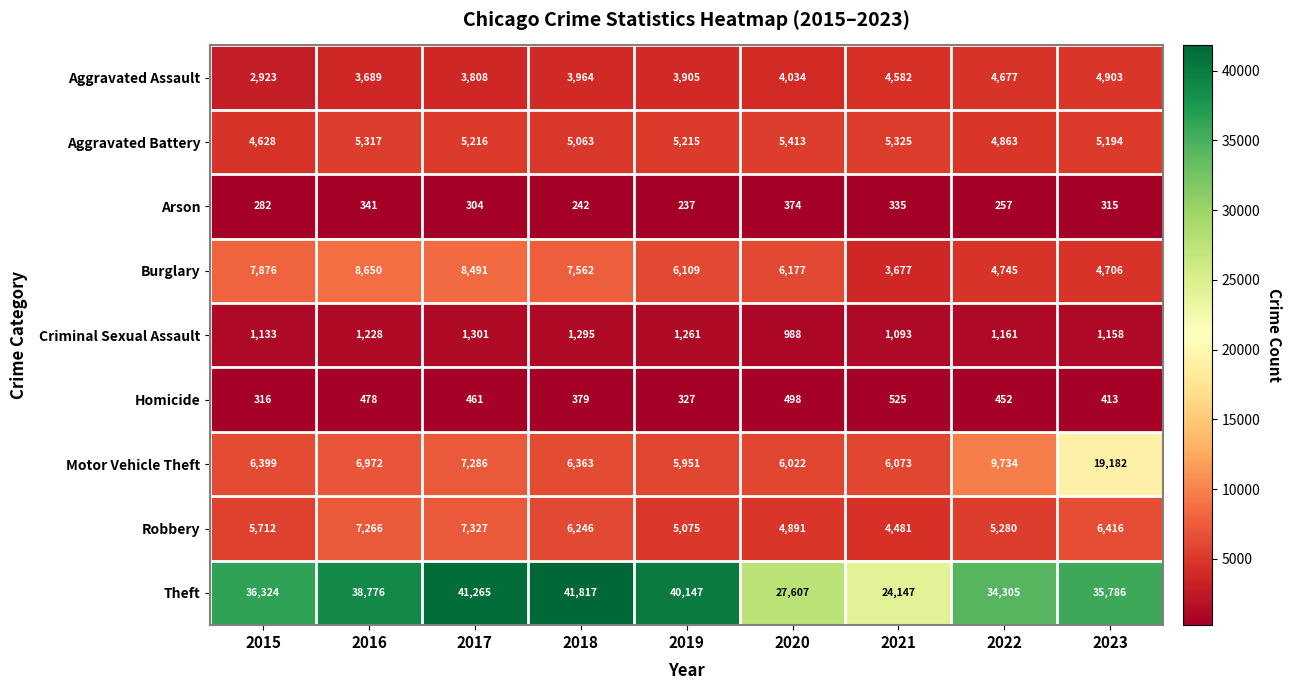

Count the number of categories in the chart.

9